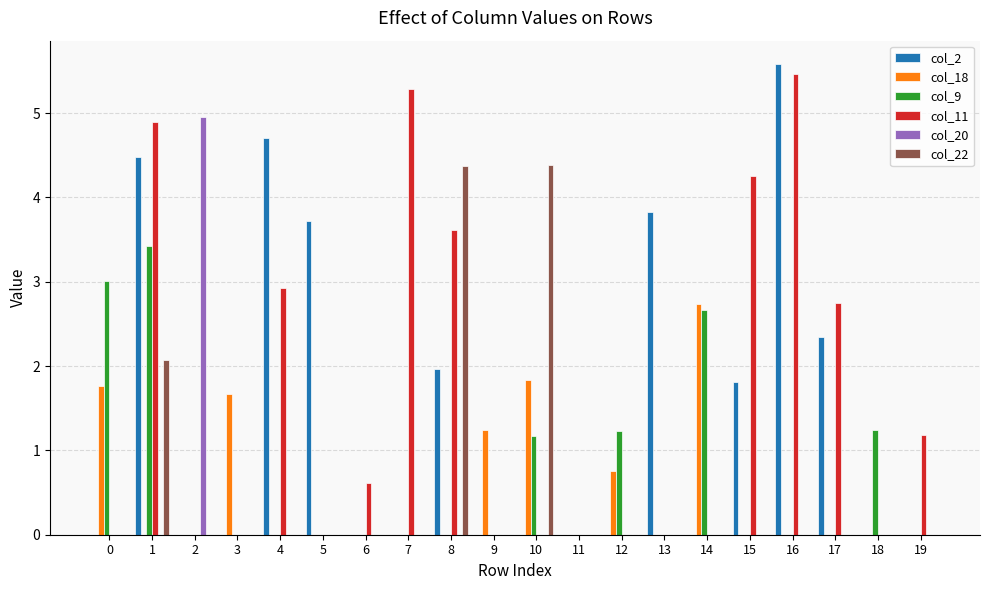

The value of col_18 at 19 is -1.0. True or false?

False